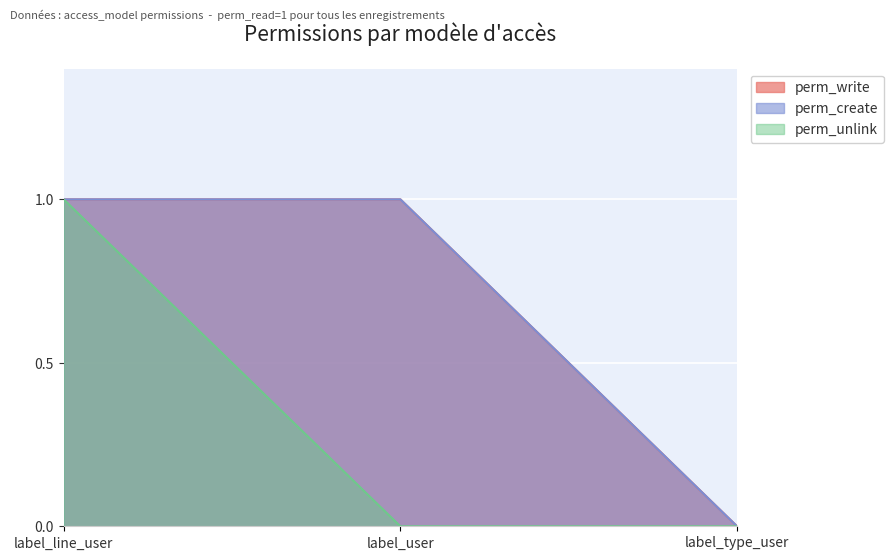

What is the sum of the perm_create values at label_line_user and label_type_user?

1